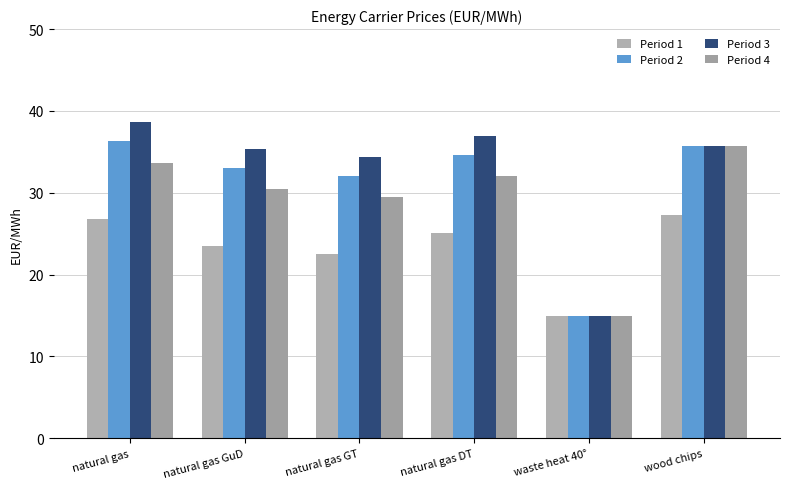

At which category does the chart reach its peak across all series?

natural gas